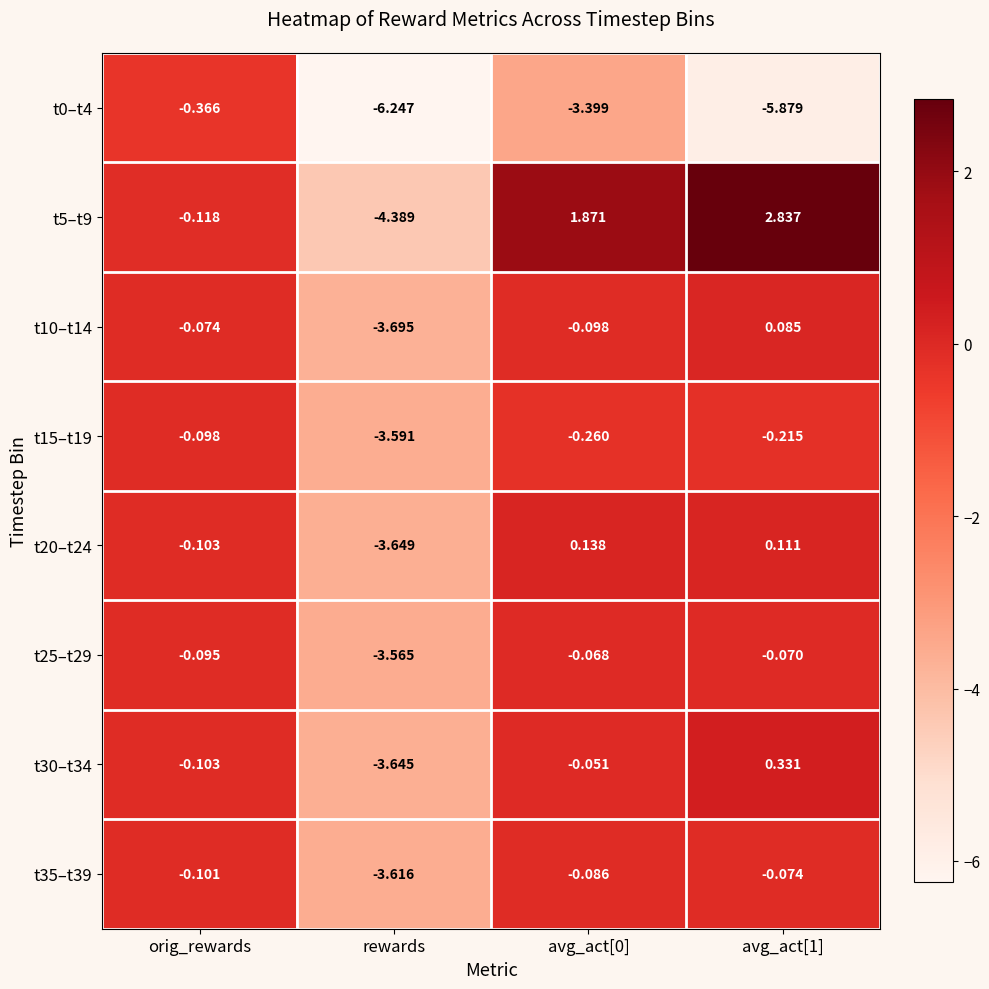

Is the value of t0–t4 at rewards greater than the value of t30–t34 at avg_act[1]?

No